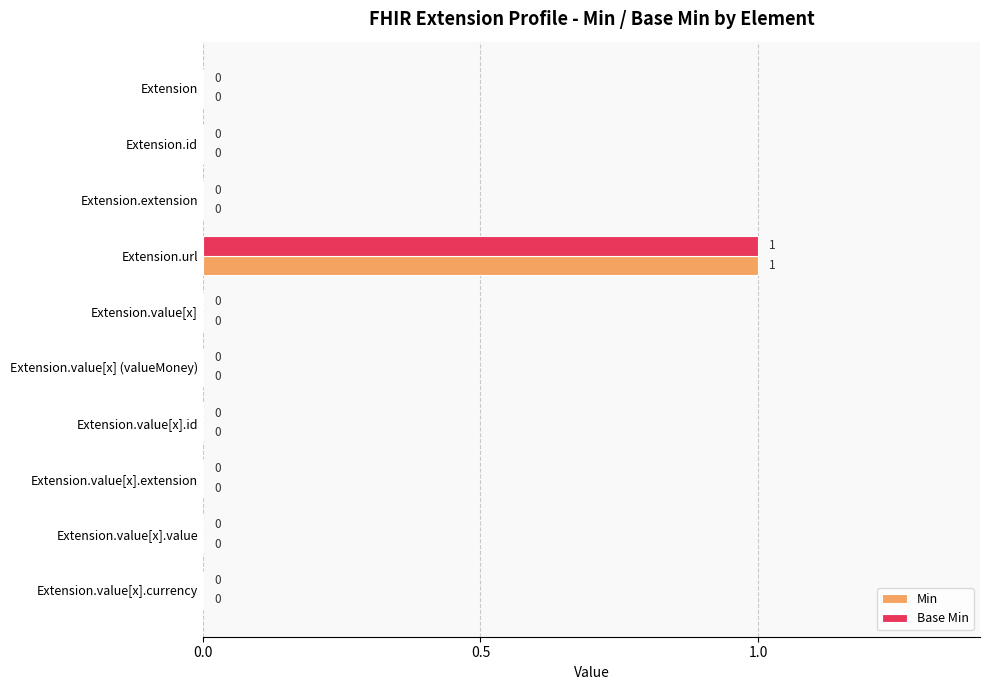

What is the greatest value displayed?

1